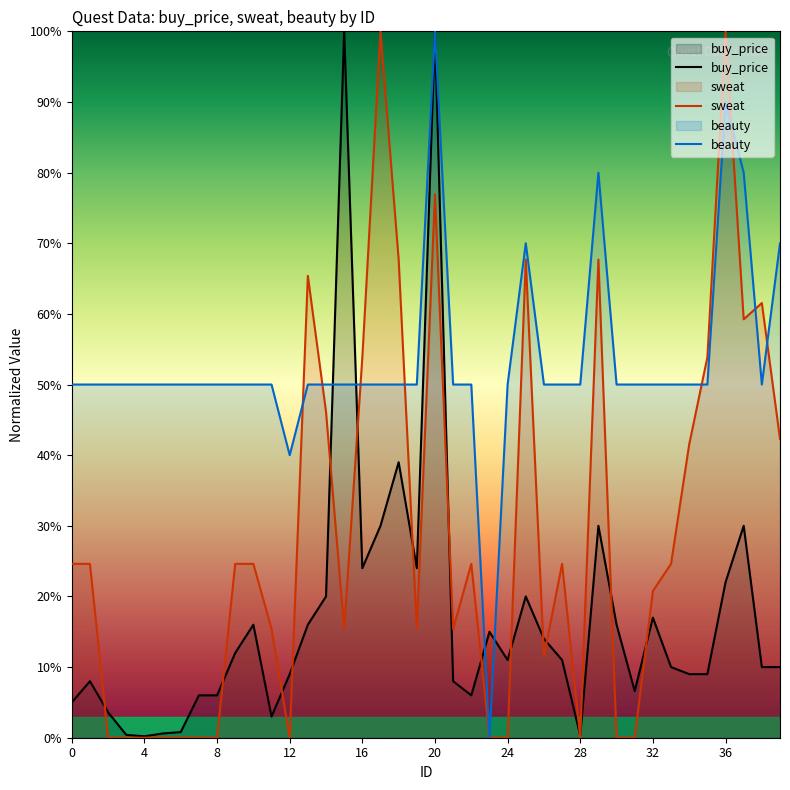

Which label corresponds to the smallest value in the chart?

2